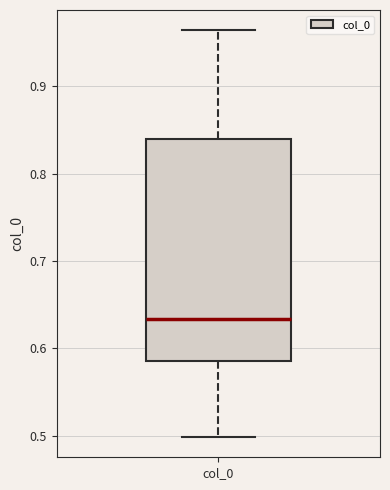

Transcribe this box plot: give where the median line is, the range the box spans, and where the two whiskers end, as read against the y-axis. The values are not printed on the chart, so give them approximately, as read against the axis.

median 0.63, box 0.59 to 0.84, whiskers 0.50 to 0.96